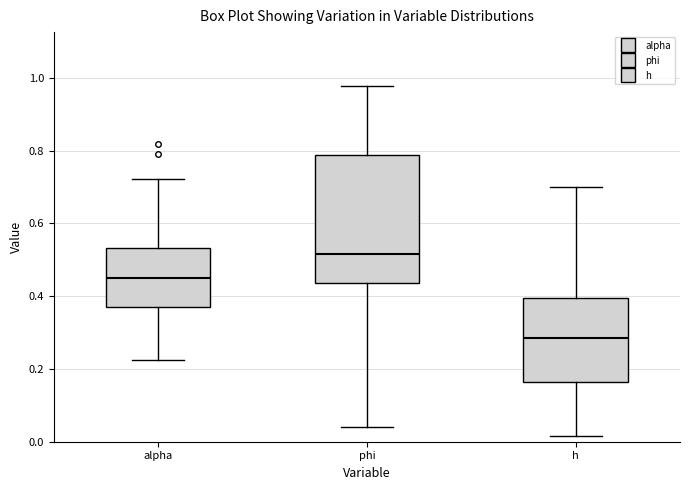

Where does the upper whisker of the box for h end on the y-axis? The values are not printed on the chart, so give them approximately, as read against the axis.

0.70